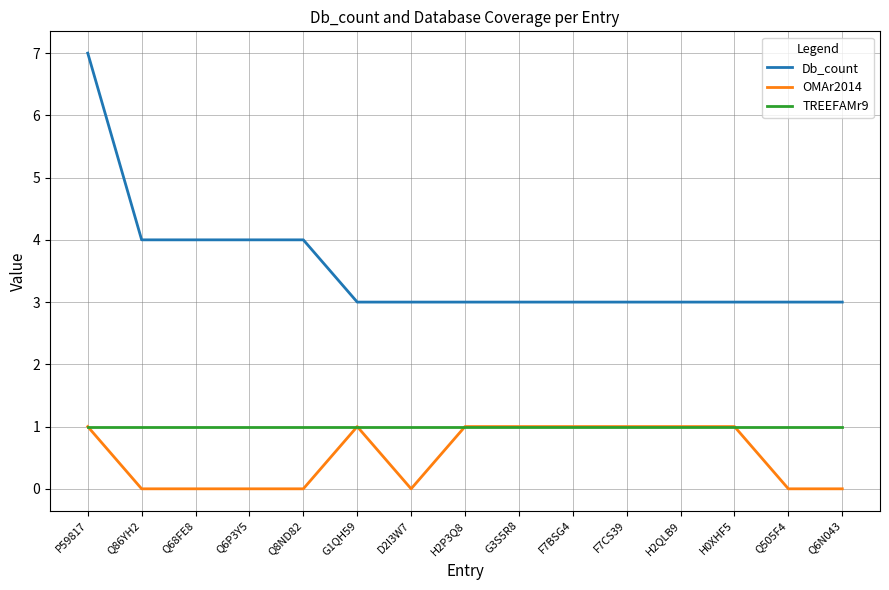

What is the approximate value of TREEFAMr9 at H0XHF5?

1